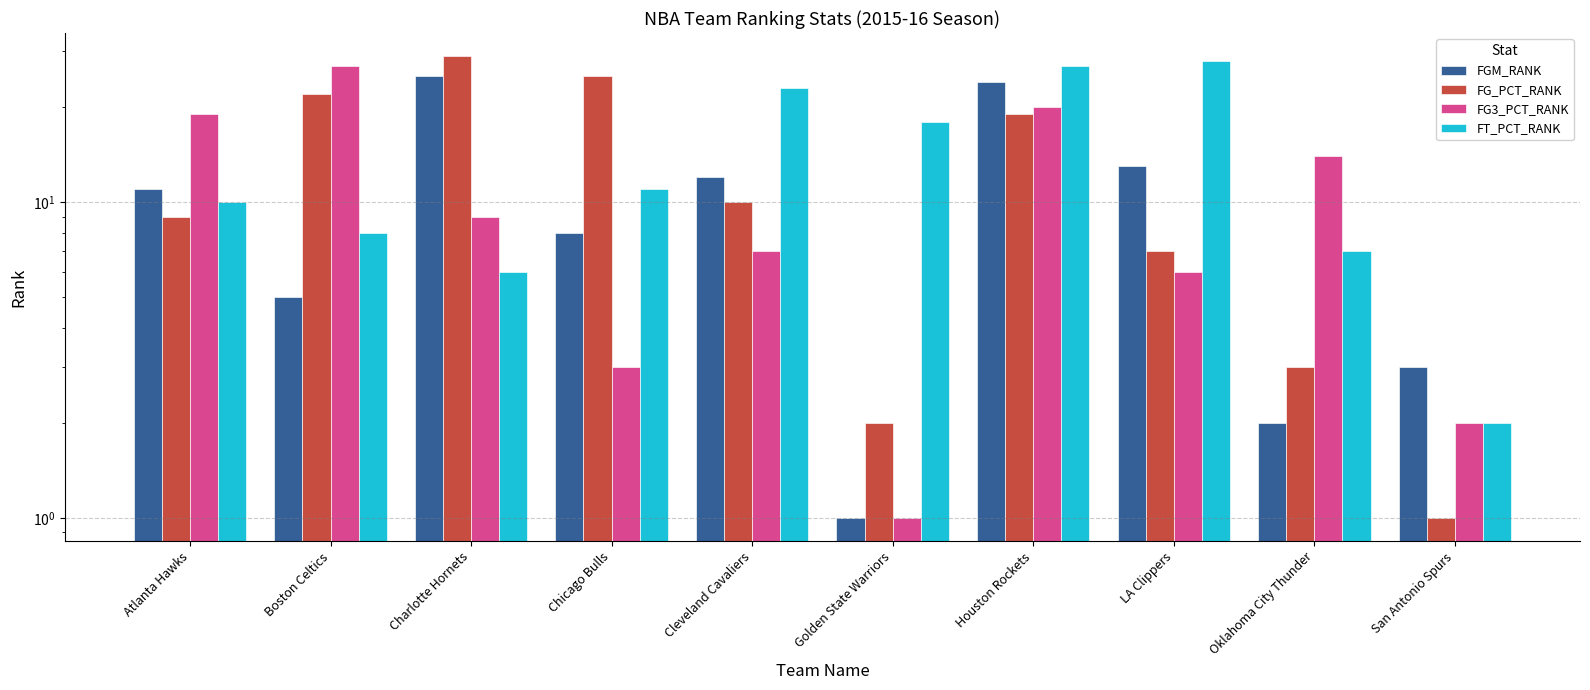

What is the total value across all series at Chicago Bulls?

47